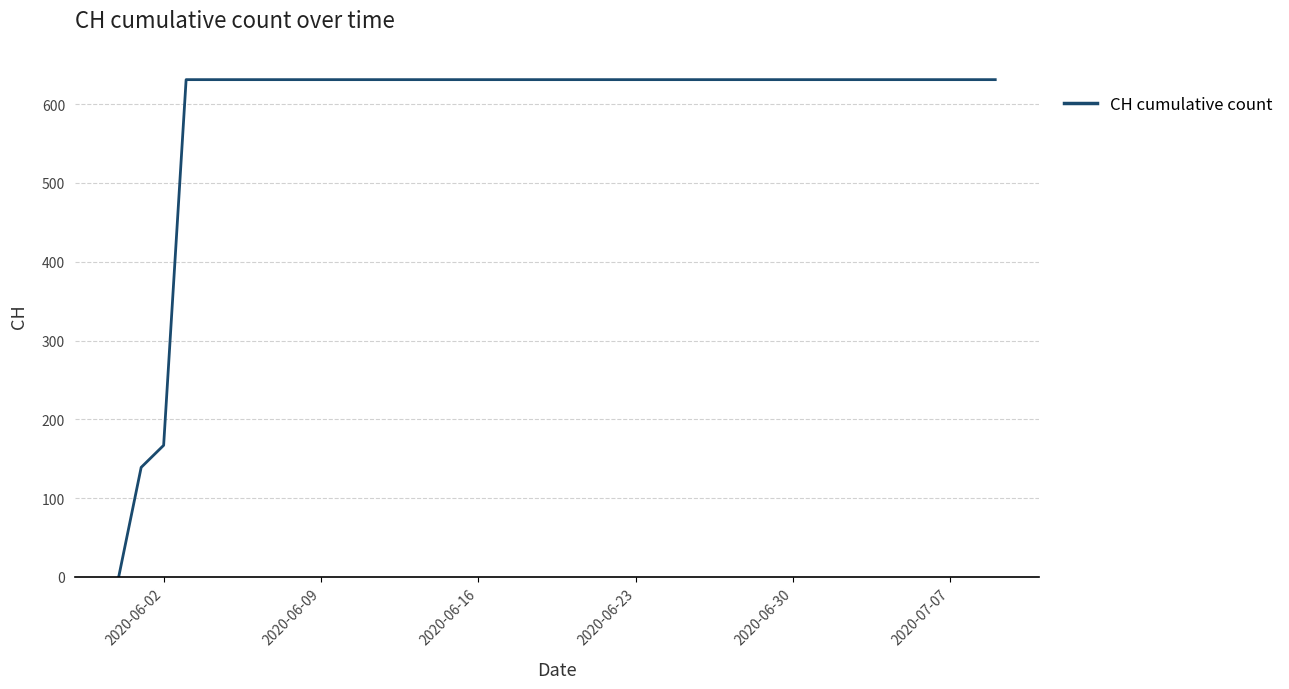

What is the maximum value shown in the chart?

631